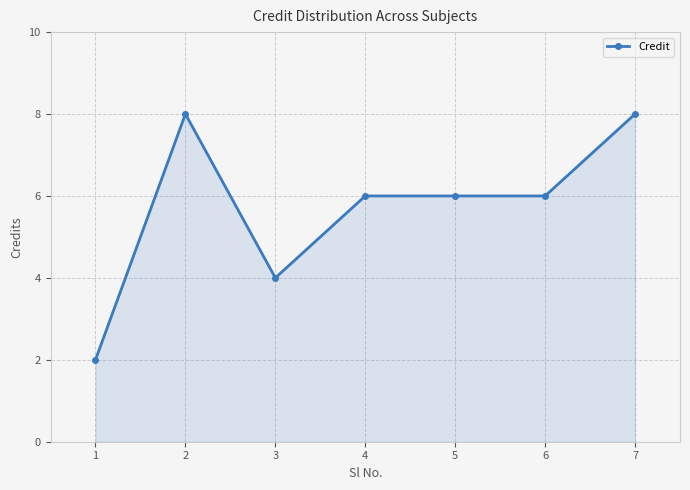

Is it true that the value at 1 is 3?

False